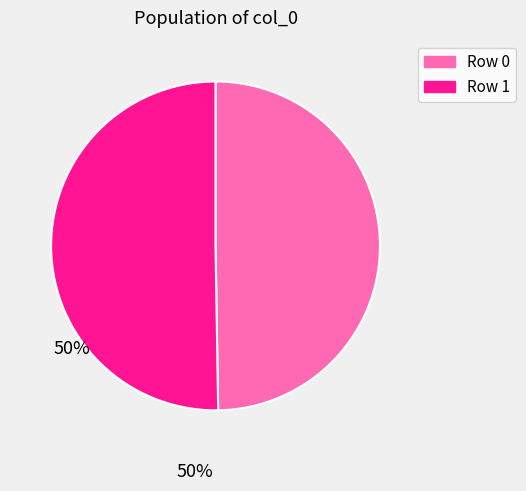

Which slice is the largest?

Row 1